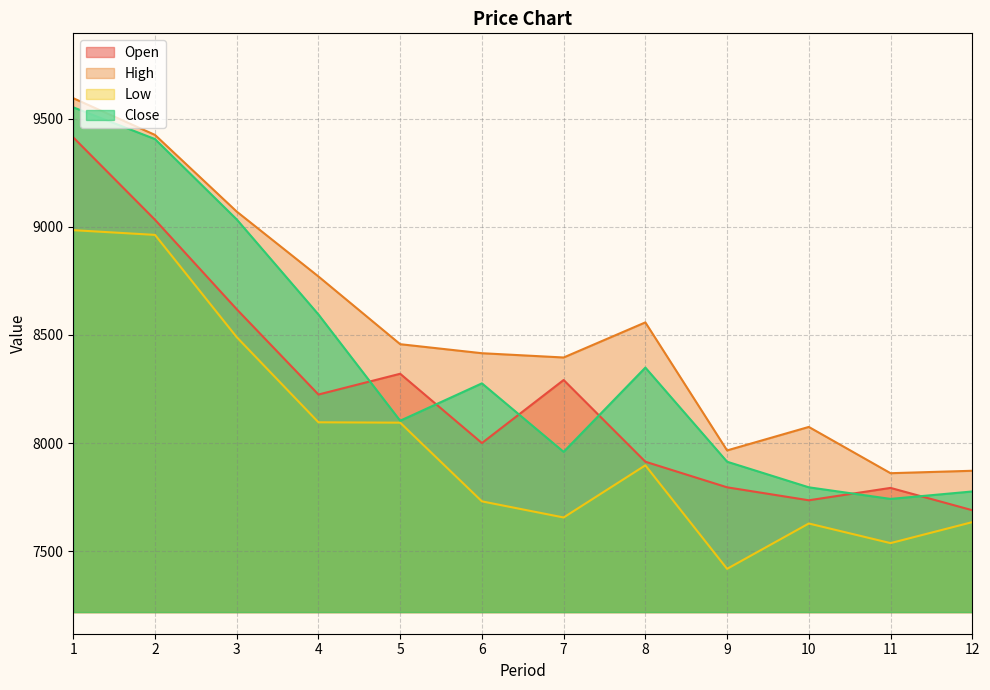

What is the difference between the maximum and second lowest values in the Close series?

1776.1